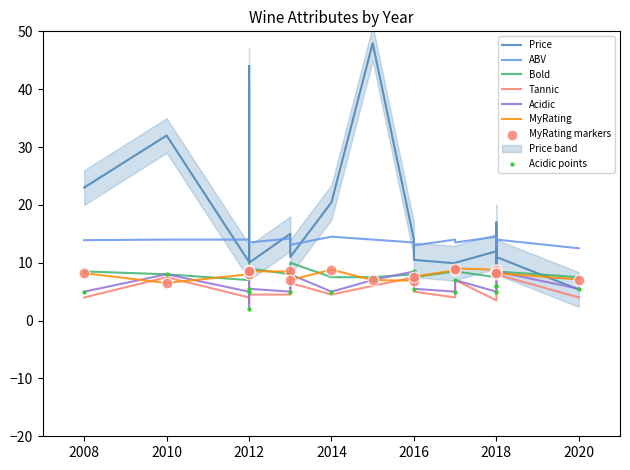

Which series has the largest total across all categories?

Price